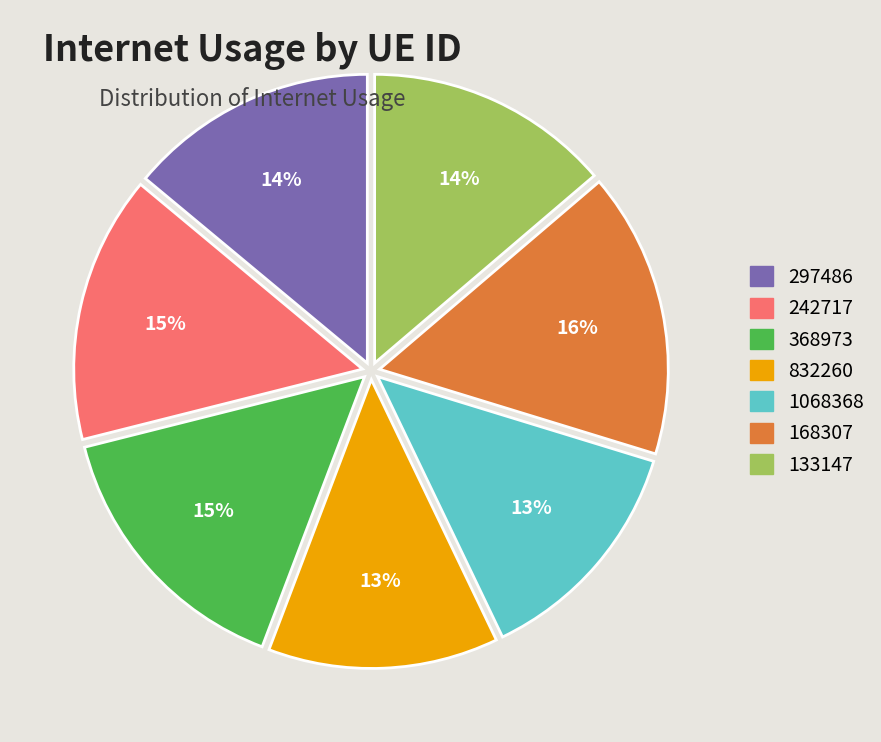

Does 1068368 represent more than half of the total?

No